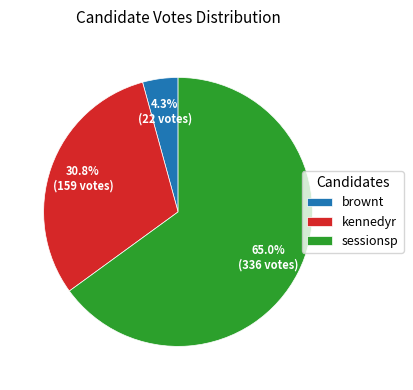

What percentage is the brownt slice, to the nearest percent?

4%